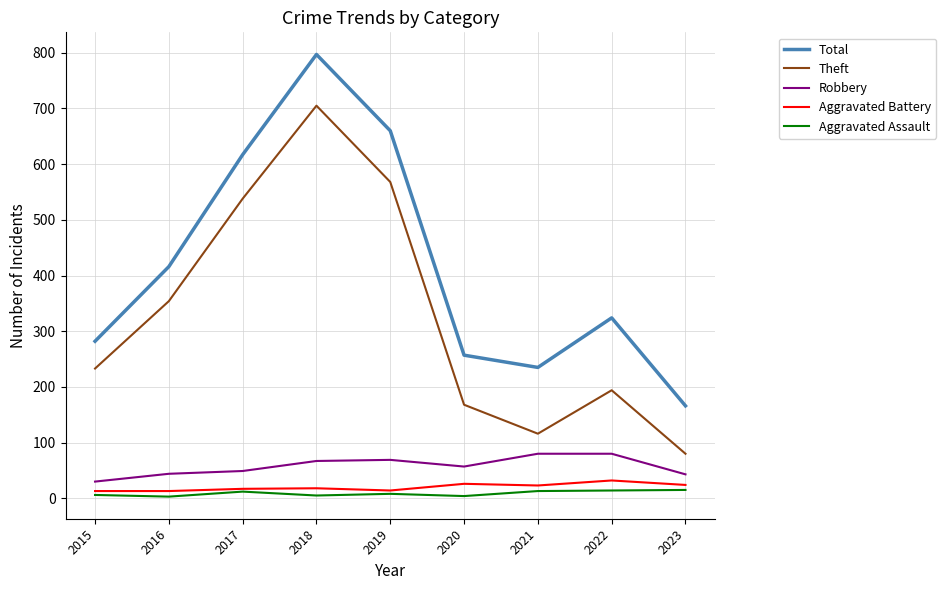

At which label is Robbery closest to 55?

2020